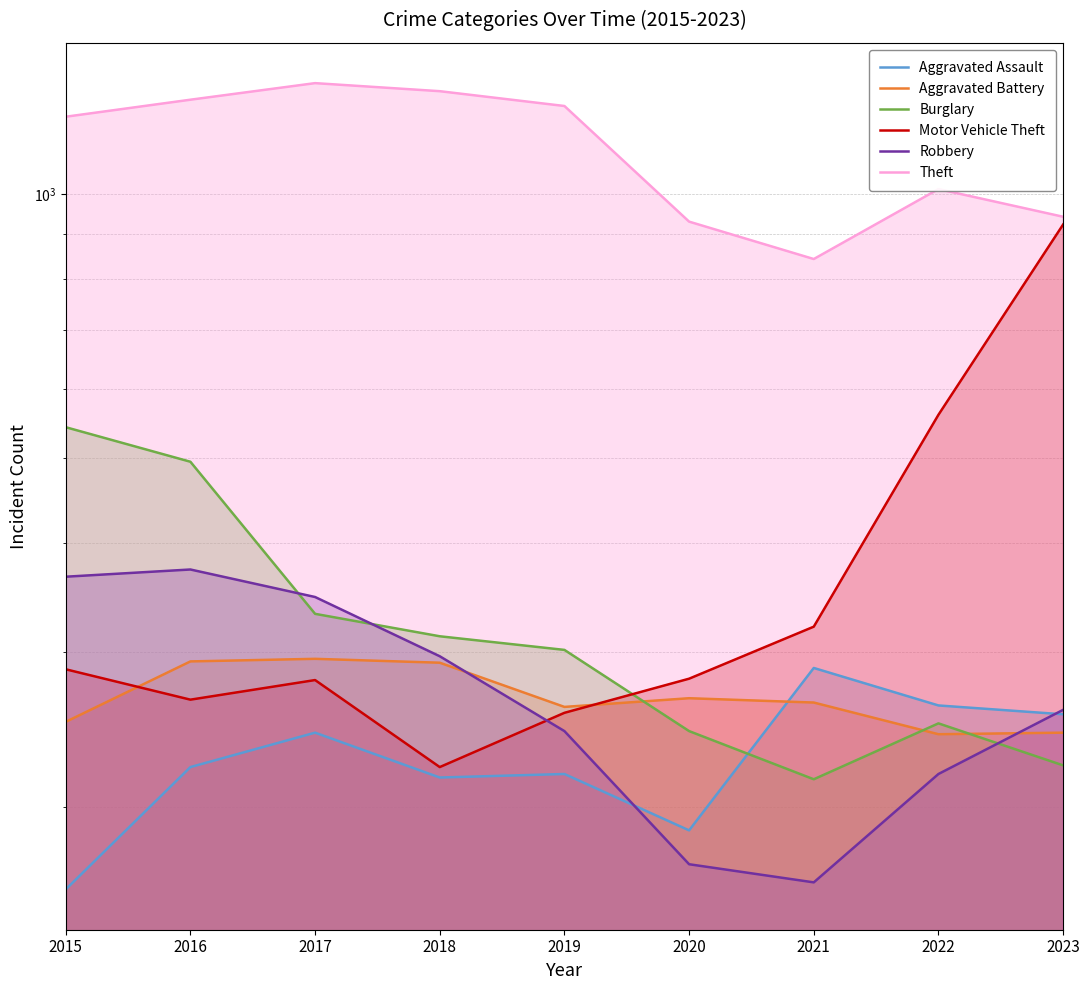

Reading left to right, what are all the values shown in this chart?

Aggravated Assault: 2015=161	2016=222	2017=243	2018=216	2019=218	2020=188	2021=288	2022=261	2023=255
Aggravated Battery: 2015=250	2016=293	2017=295	2018=292	2019=260	2020=266	2021=263	2022=242	2023=243
Burglary: 2015=542	2016=495	2017=332	2018=313	2019=302	2020=244	2021=215	2022=249	2023=223
Motor Vehicle Theft: 2015=287	2016=265	2017=279	2018=222	2019=256	2020=280	2021=321	2022=560	2023=923
Robbery: 2015=366	2016=373	2017=347	2018=297	2019=244	2020=172	2021=164	2022=218	2023=258
Theft: 2015=1225	2016=1281	2017=1338	2018=1310	2019=1260	2020=930	2021=843	2022=1013	2023=942